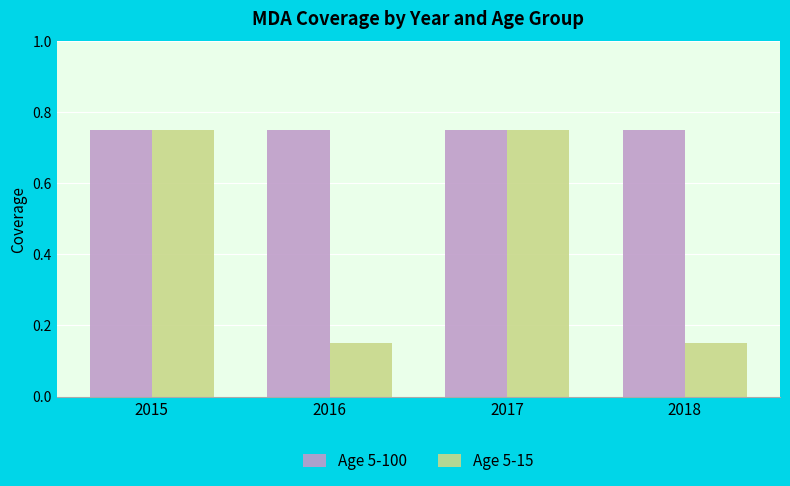

Which series has the largest range (max minus min)?

Age 5-15